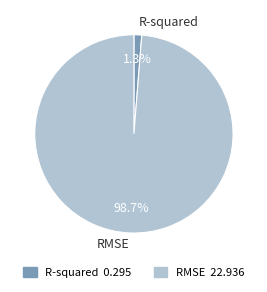

Rank the categories by value from lowest to highest.

R-squared, RMSE